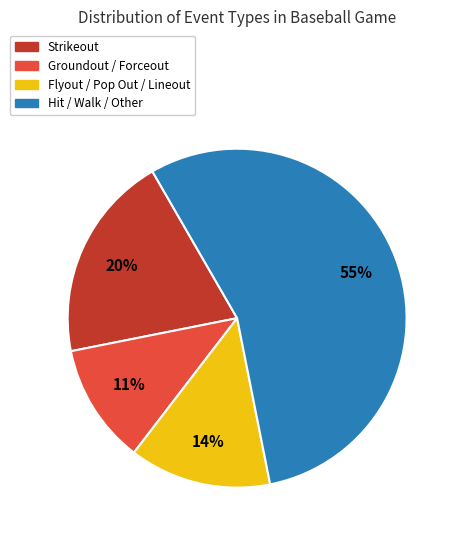

To the nearest percent, what is the average slice percentage?

25%